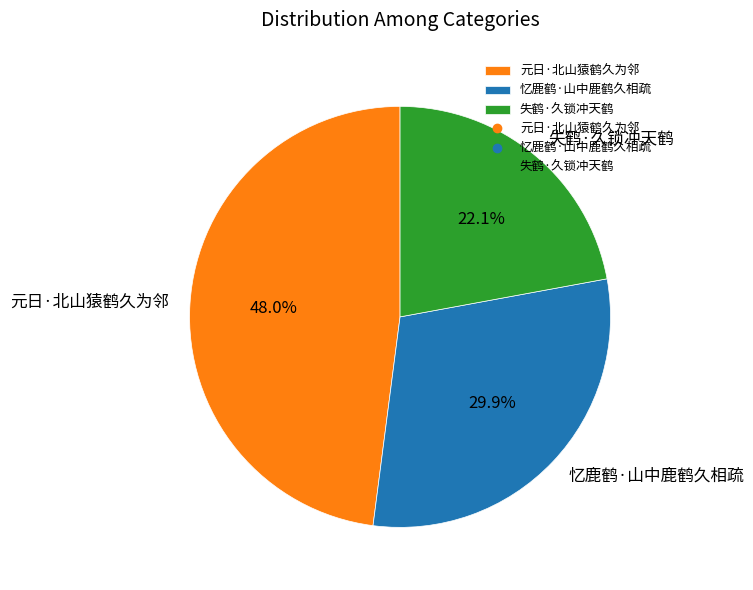

Is it true that 失鹤·久锁冲天鹤 is 31% of the pie?

False